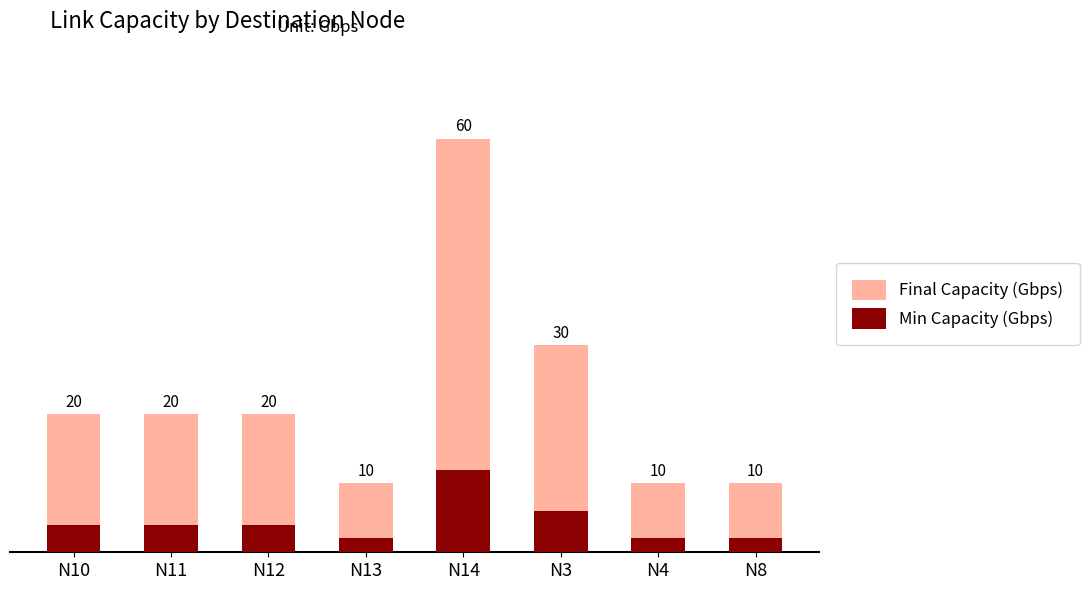

What is the value of the Min Capacity (Gbps) bar at the 2nd from the left?

4